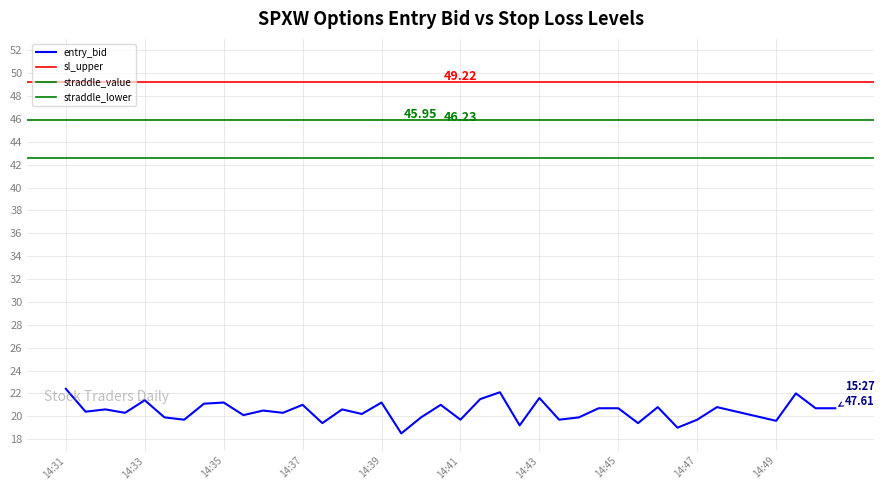

True or false: straddle_value and entry_bid cross at least once.

False